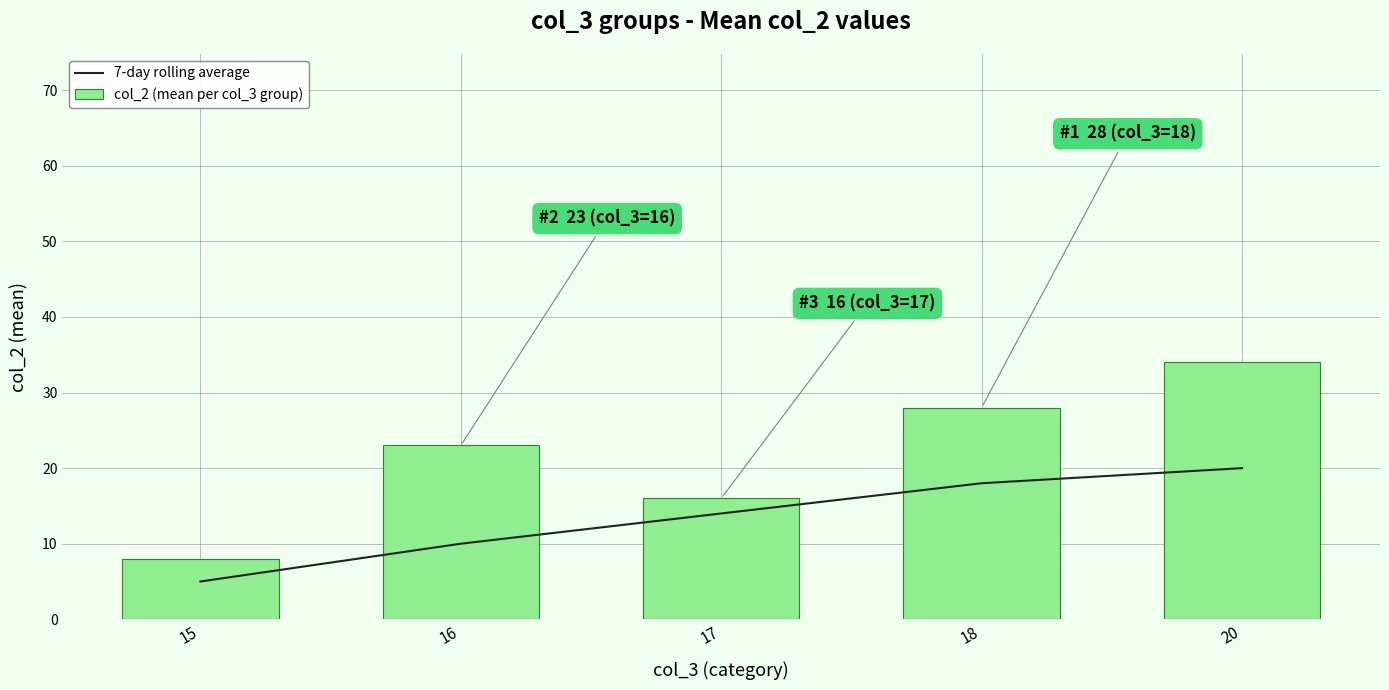

Is the value of 7-day rolling average at 17 greater than the value of col_2 (mean per col_3 group) at 20?

No